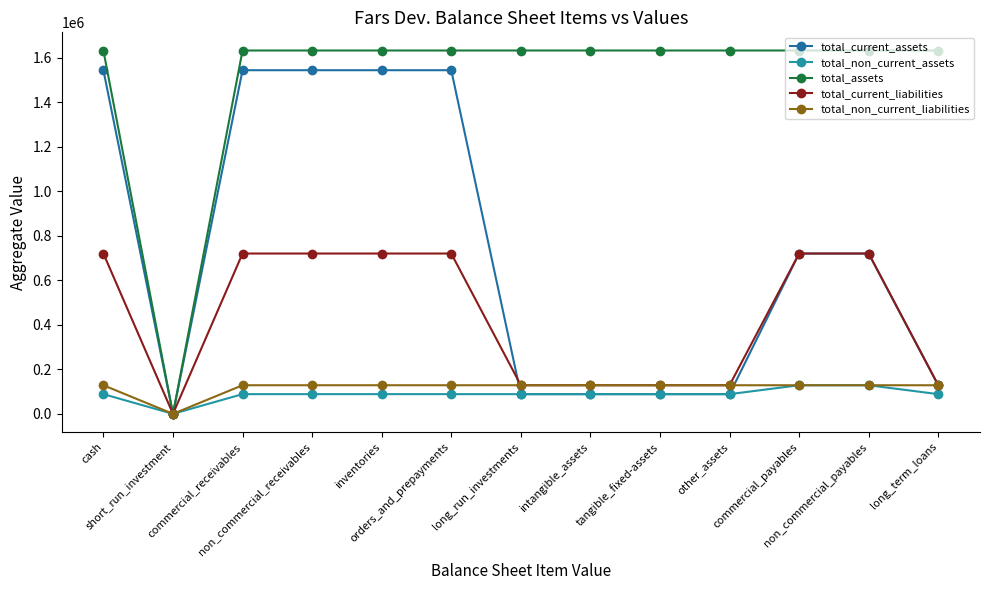

Which has a higher value, long_run_investments or non_commercial_payables?

non_commercial_payables